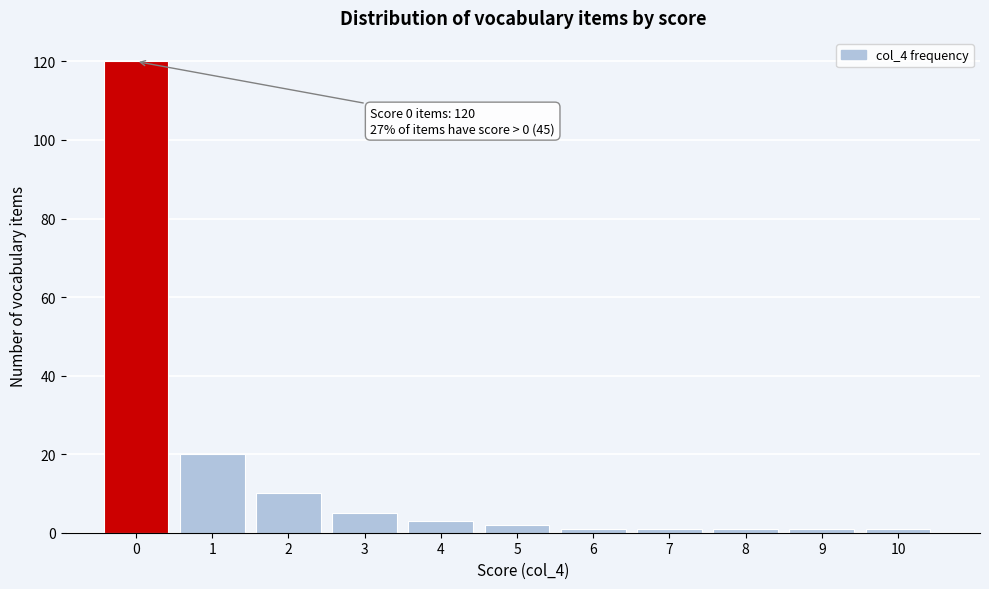

Reading left to right, extract all data points from this chart.

120	20	10	5	3	2	1	1	1	1	1